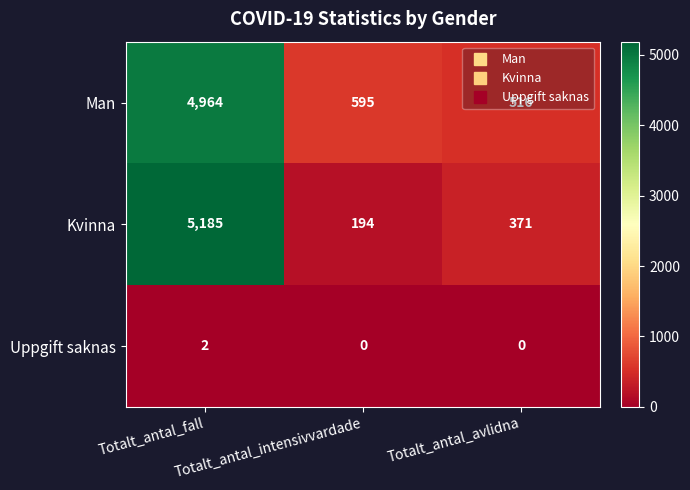

What is the difference between the highest and lowest values at Totalt_antal_fall?

5183